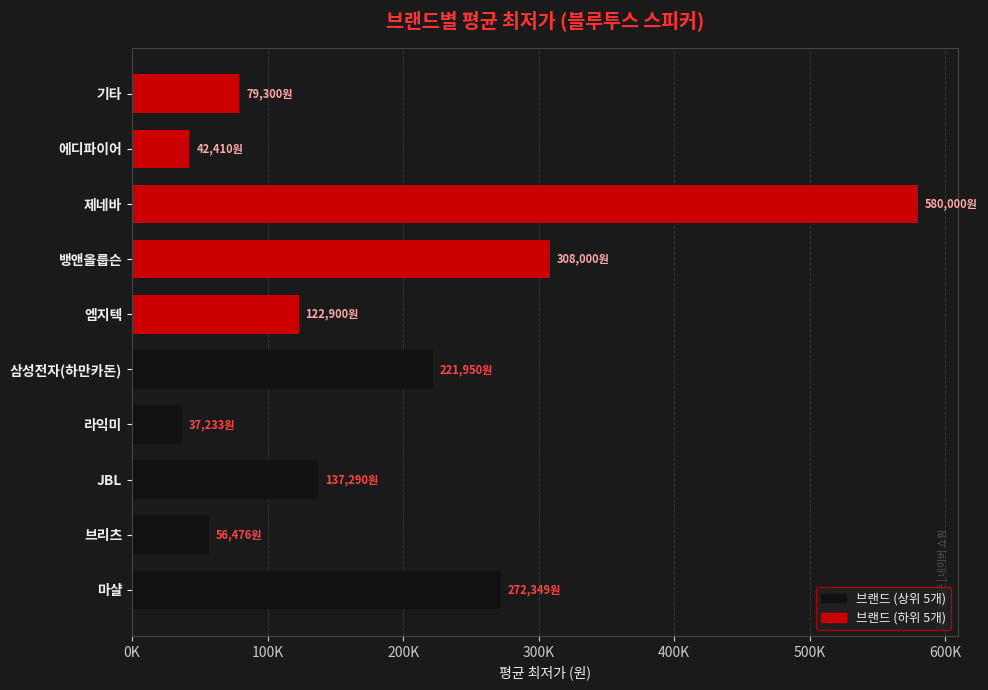

What is the maximum value shown in the chart?

580000